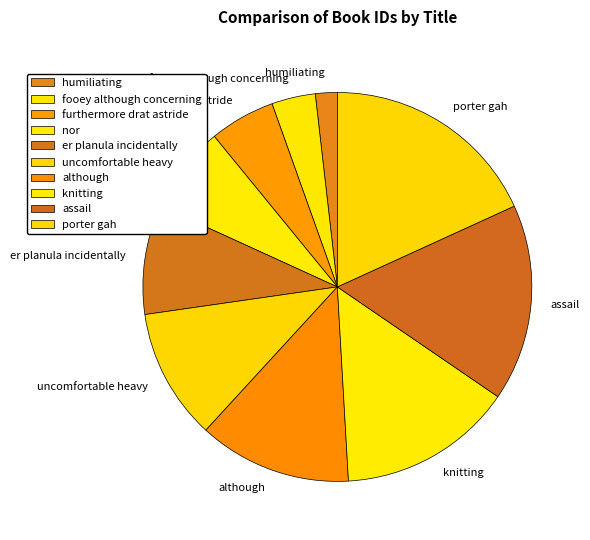

Is there a majority slice in this chart?

No